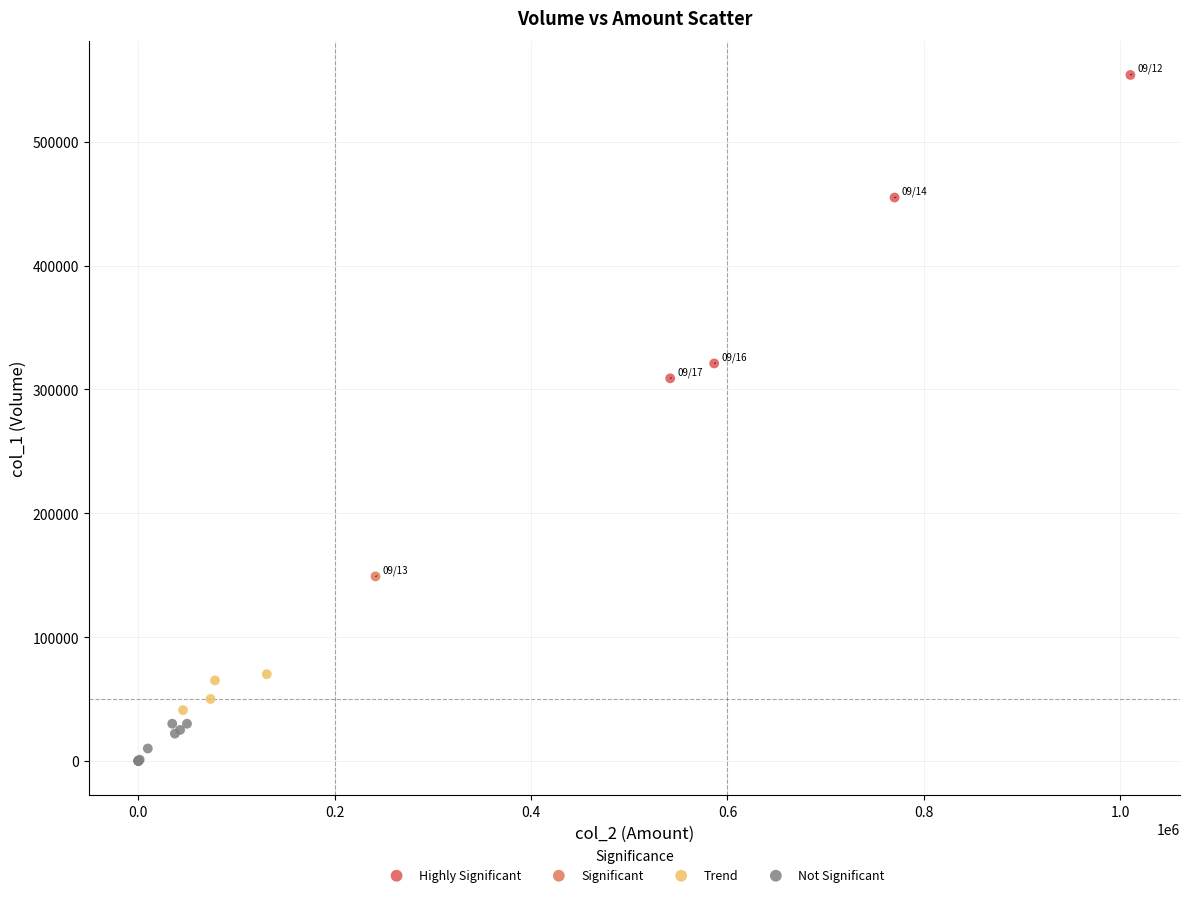

Which series contains the lowest Y value?

Not Significant